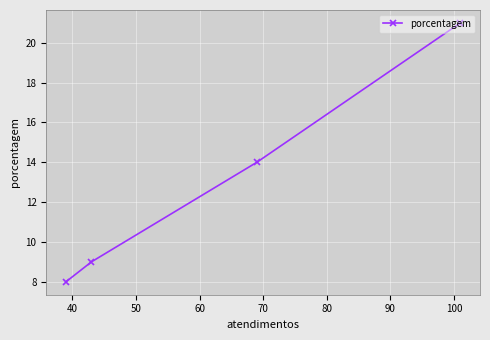

What is the sum of all values?

52